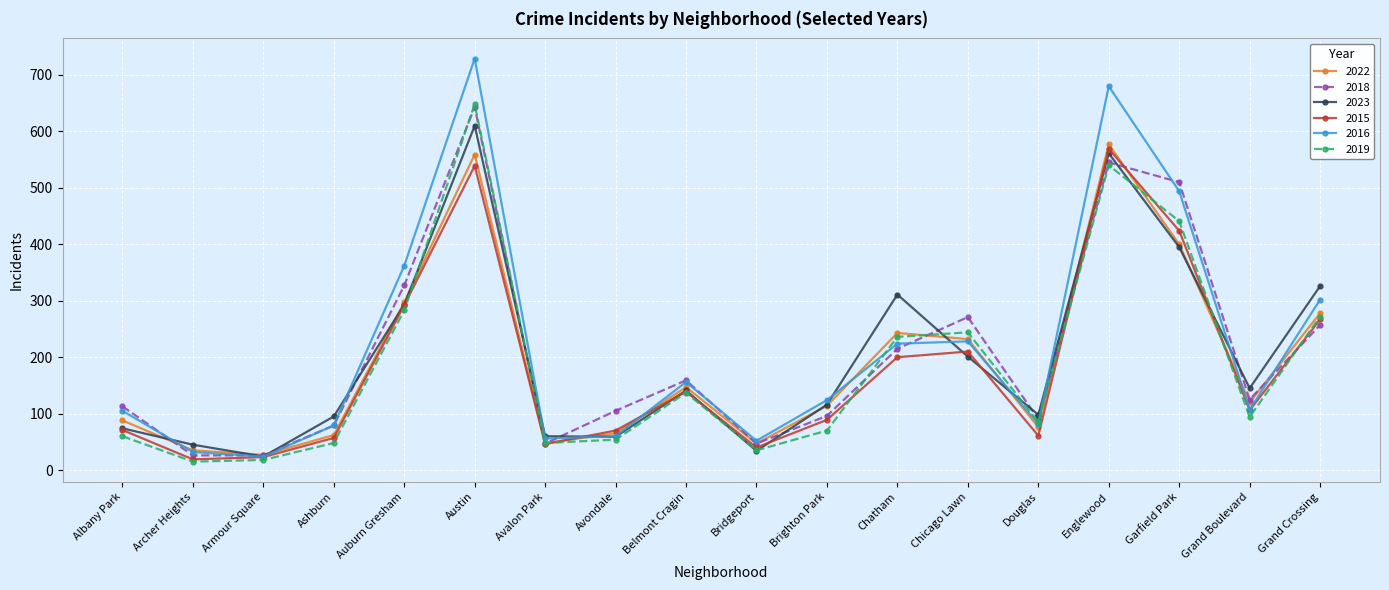

What is the label of the 6th point from the right?

Chicago Lawn